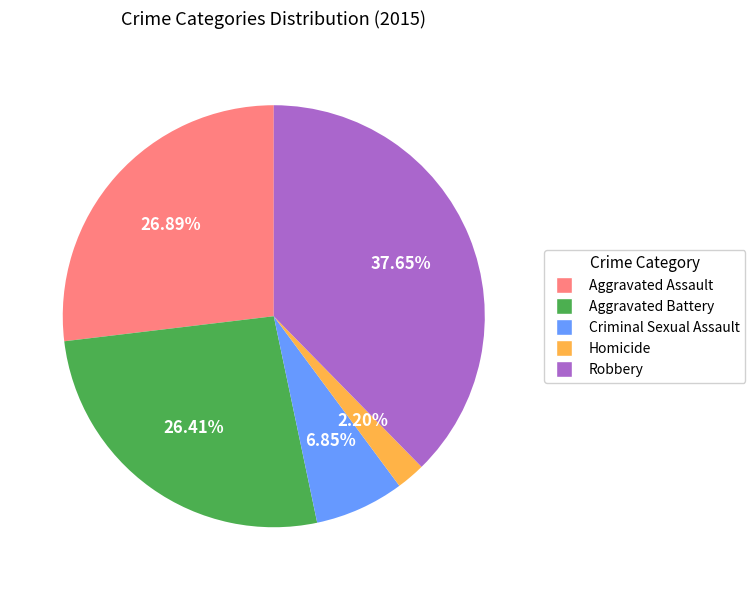

Is it true that Criminal Sexual Assault is 7% of the pie?

True